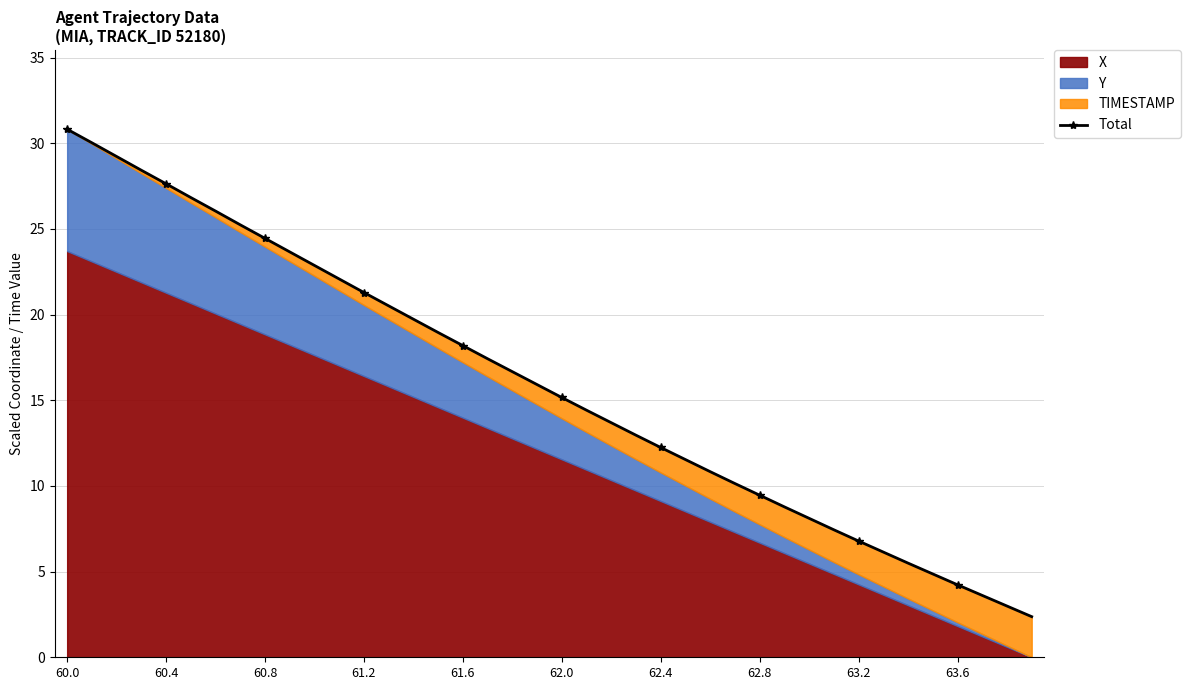

What is the average value?

15.9